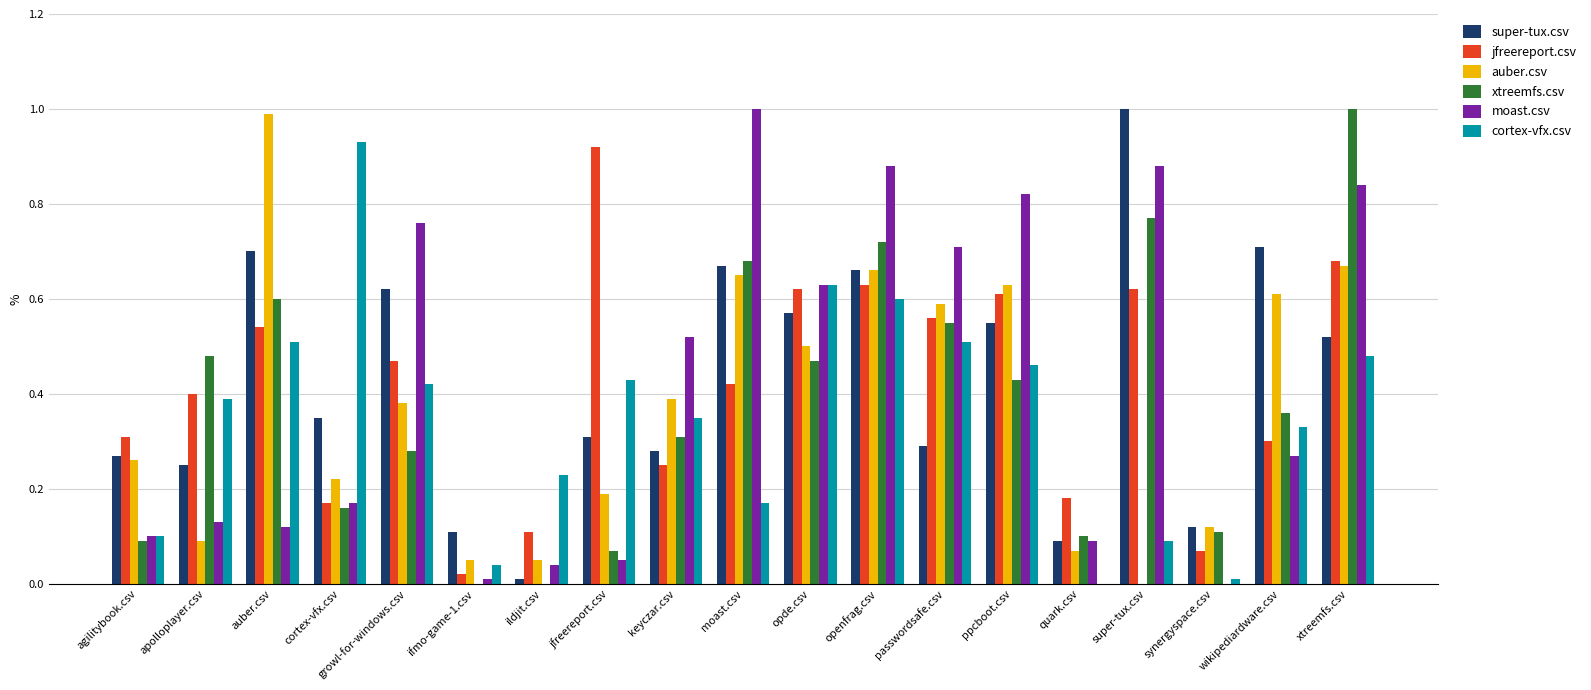

What is the sum of all moast.csv values?

8.0